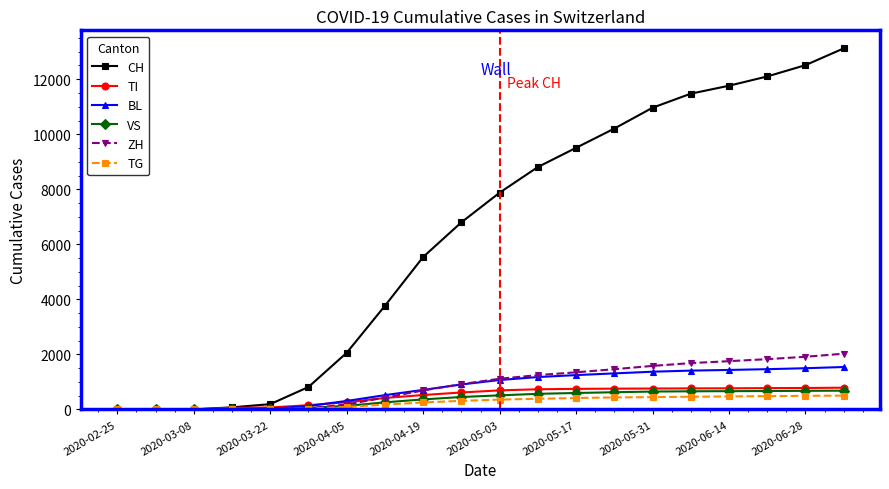

Which series has the largest total across all categories?

CH